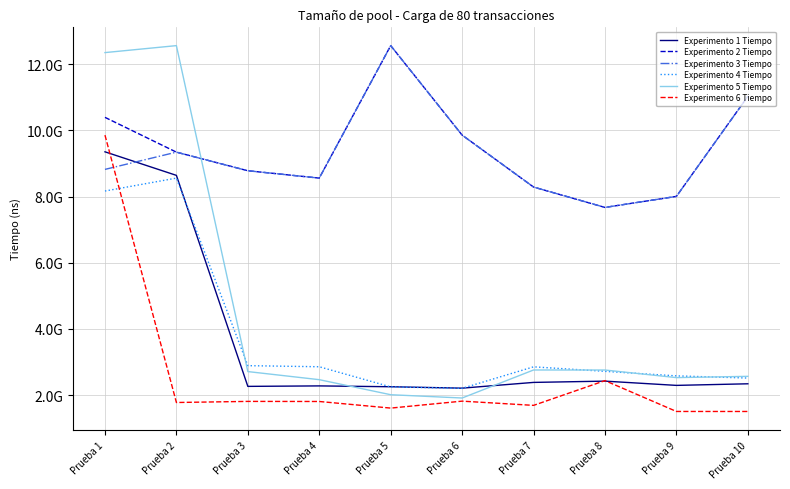

Rank the categories by Experimento 2 Tiempo value from lowest to highest.

Prueba 8, Prueba 9, Prueba 7, Prueba 4, Prueba 3, Prueba 2, Prueba 6, Prueba 1, Prueba 10, Prueba 5